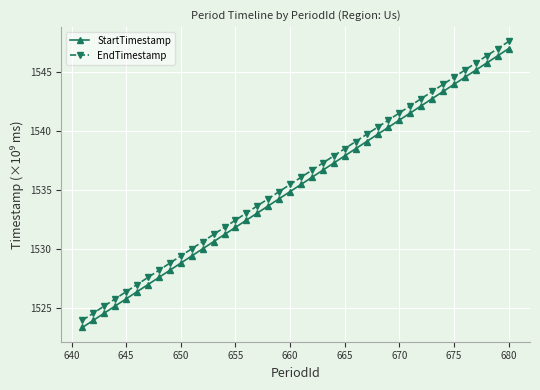

At how many categories does at least one series exceed 1523?

40